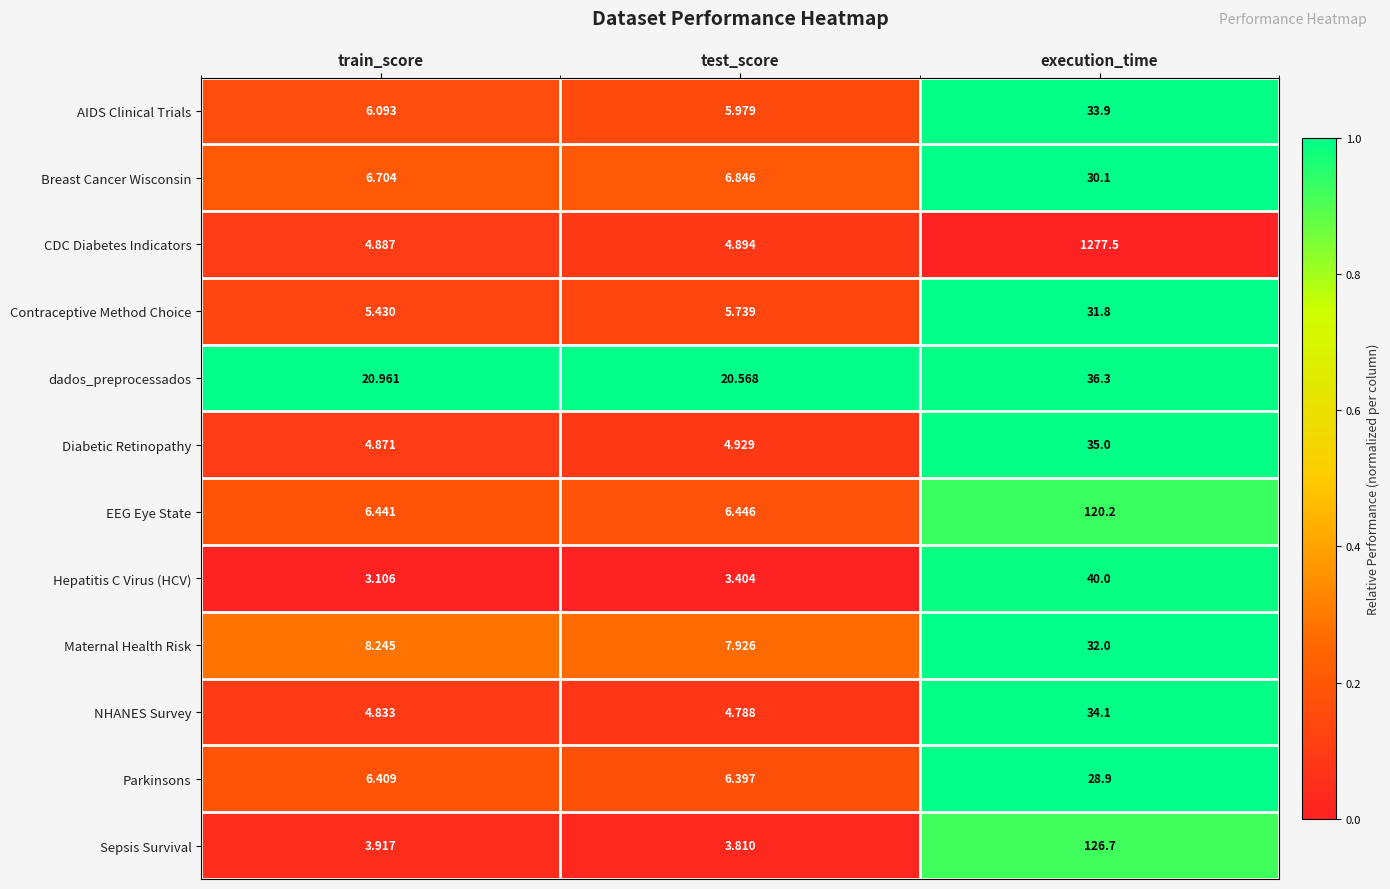

At which label is EEG Eye State closest to 63?

test_score